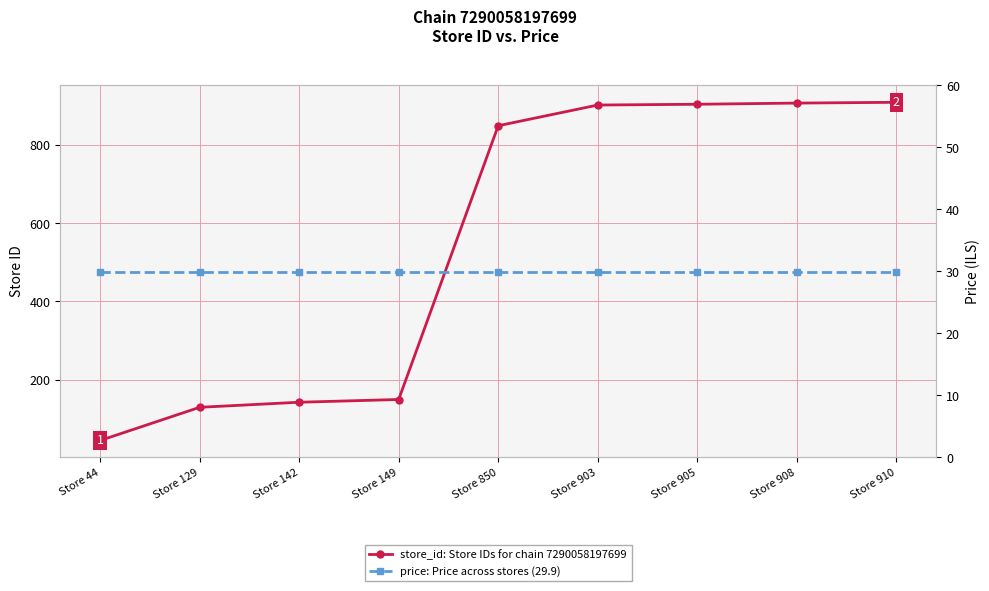

What is the difference between the maximum and minimum values in the store_id: Store IDs for chain 7290058197699 series?

866